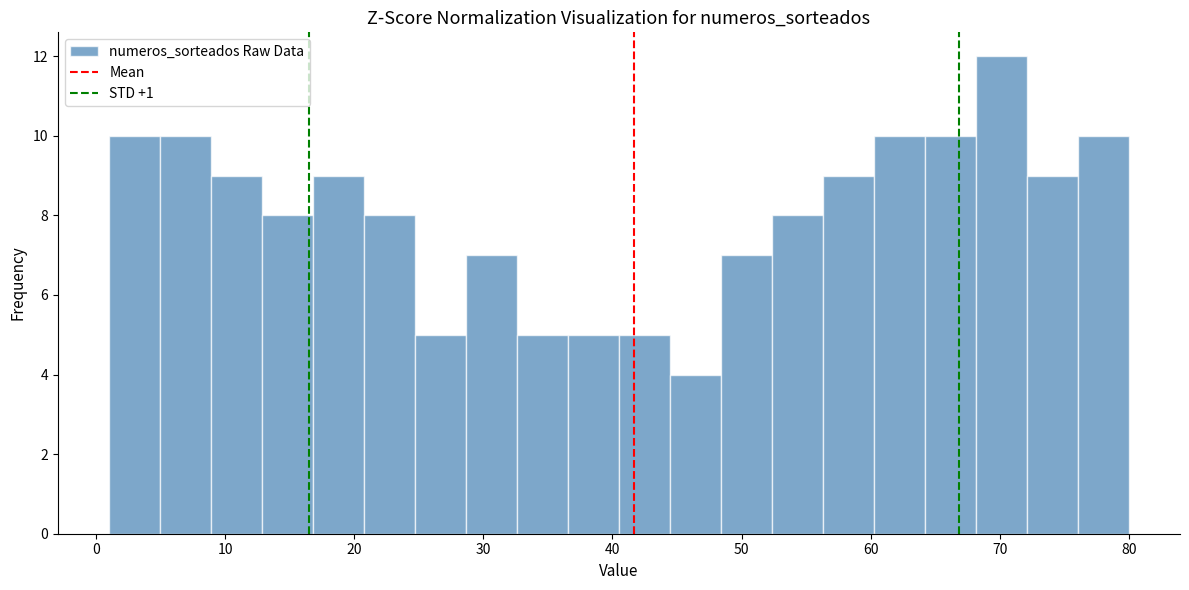

Read against the x-axis, roughly where is the centre of the tallest bar?

70